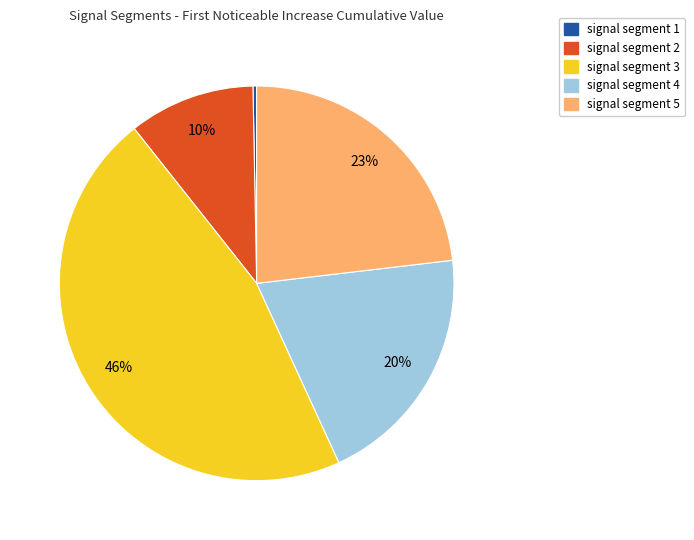

Is it true that signal segment 3 is 46% of the pie?

True